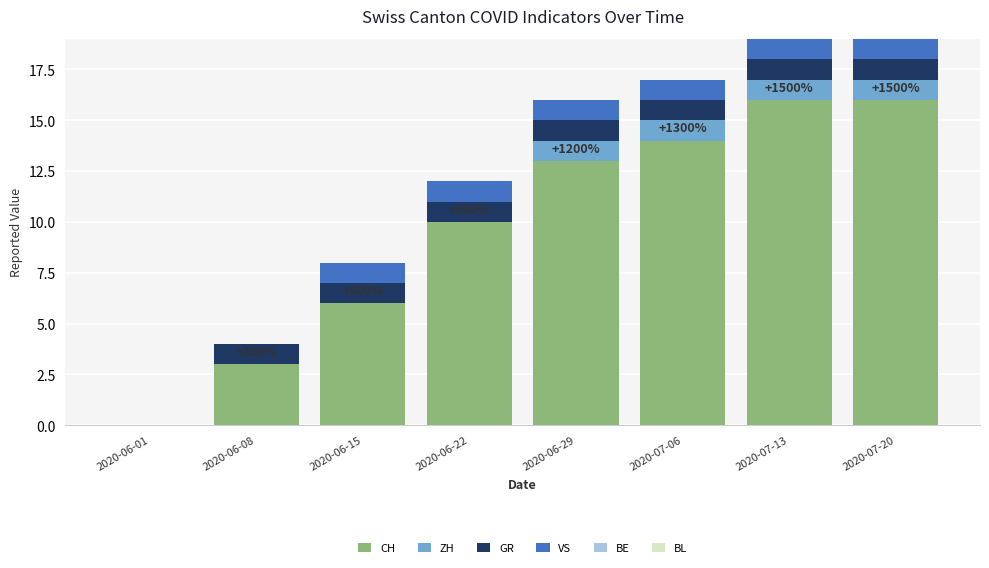

What is the highest value of the CH series?

16